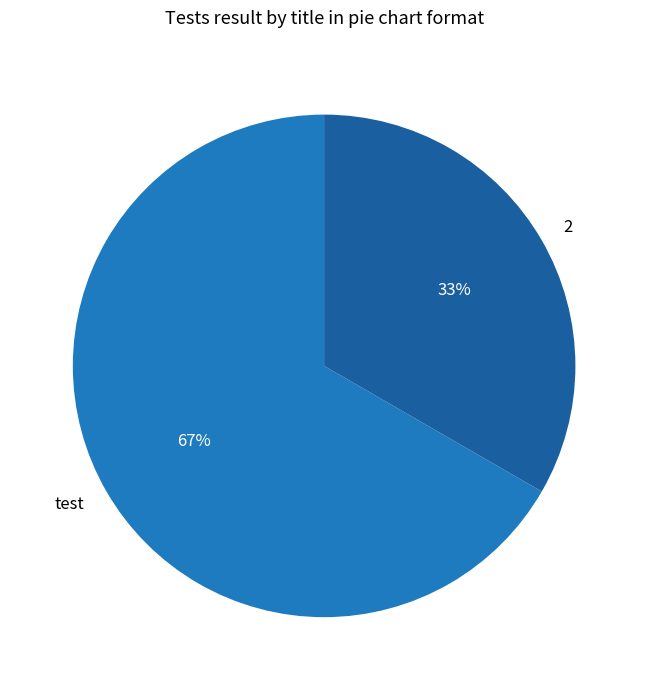

What percentage is the test slice, to the nearest percent?

67%